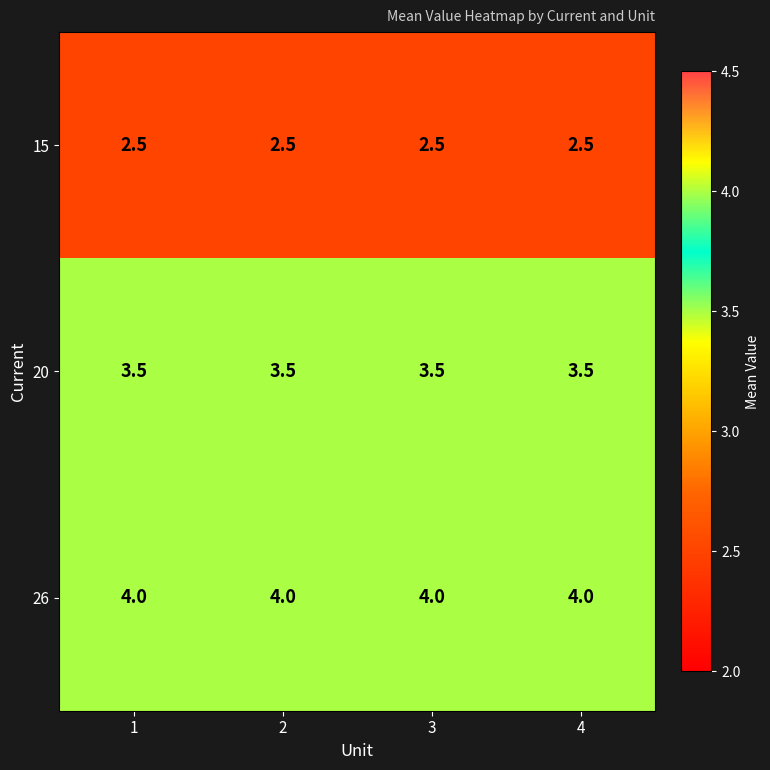

Which series has the largest total across all categories?

26